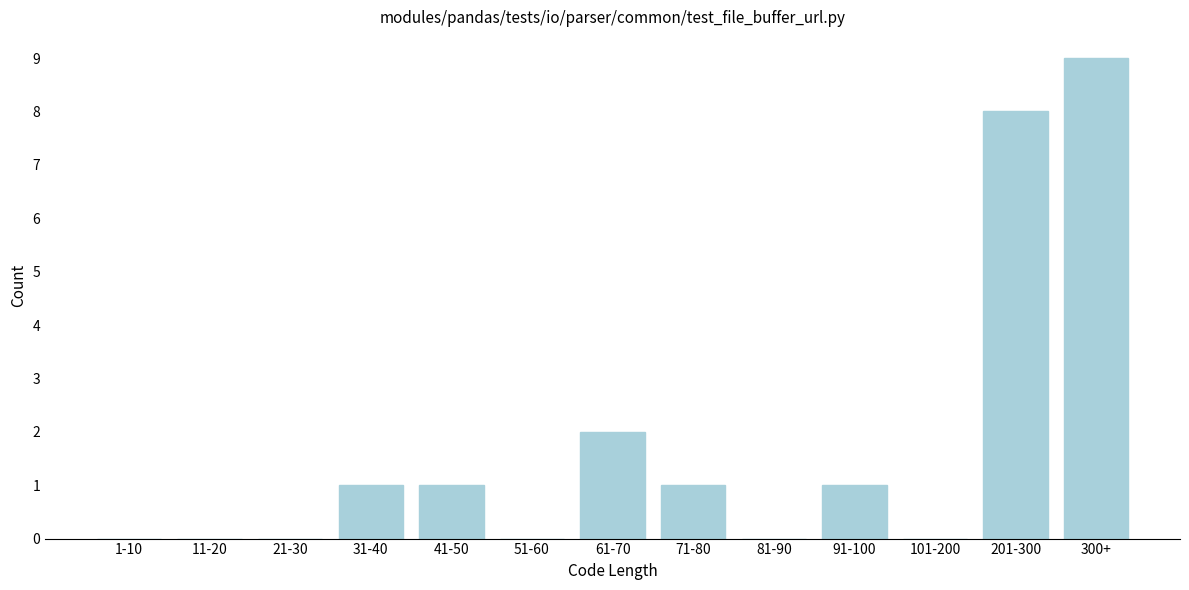

Reading right to left, transcribe all the data shown in this chart.

300+=9	201-300=8	101-200=0	91-100=1	81-90=0	71-80=1	61-70=2	51-60=0	41-50=1	31-40=1	21-30=0	11-20=0	1-10=0